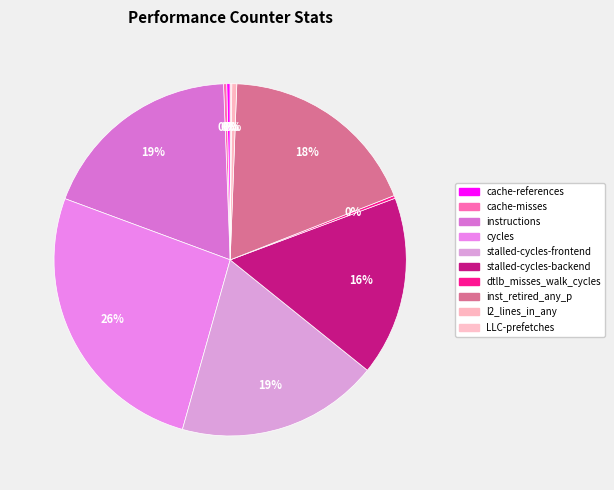

Is there any slice that represents more than half of the pie?

No